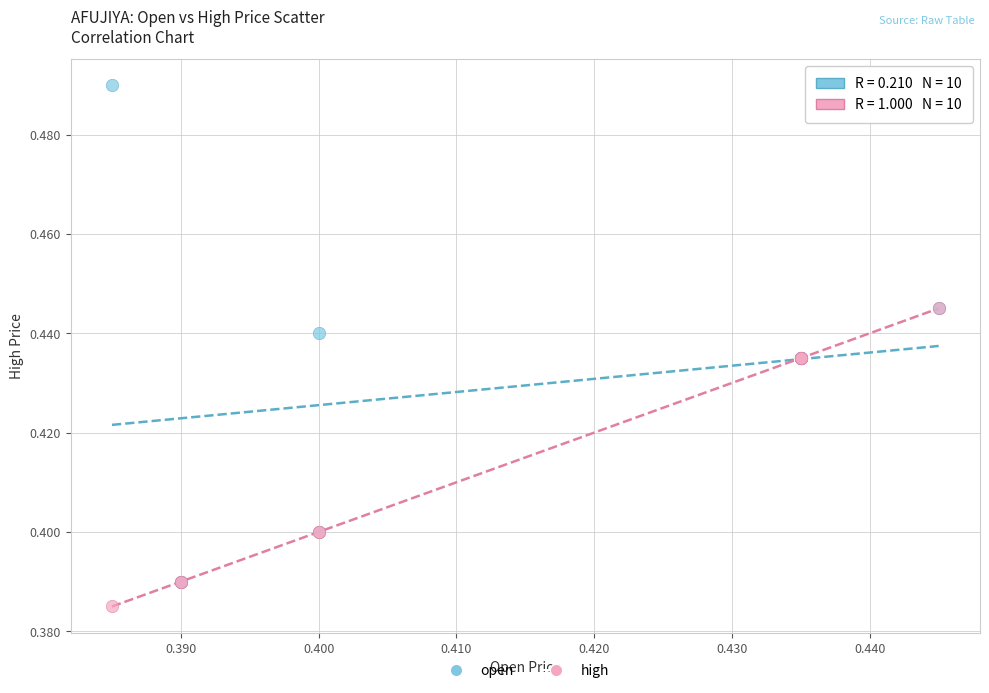

Which series contains the highest Y value?

open